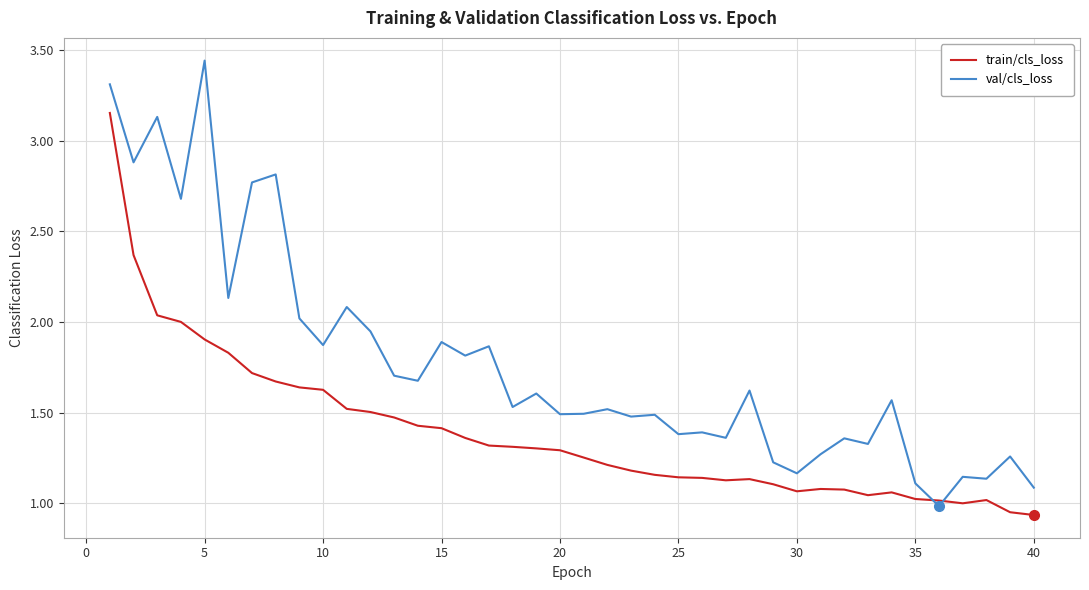

After their last crossing, which series has the higher values: val/cls_loss or train/cls_loss?

val/cls_loss